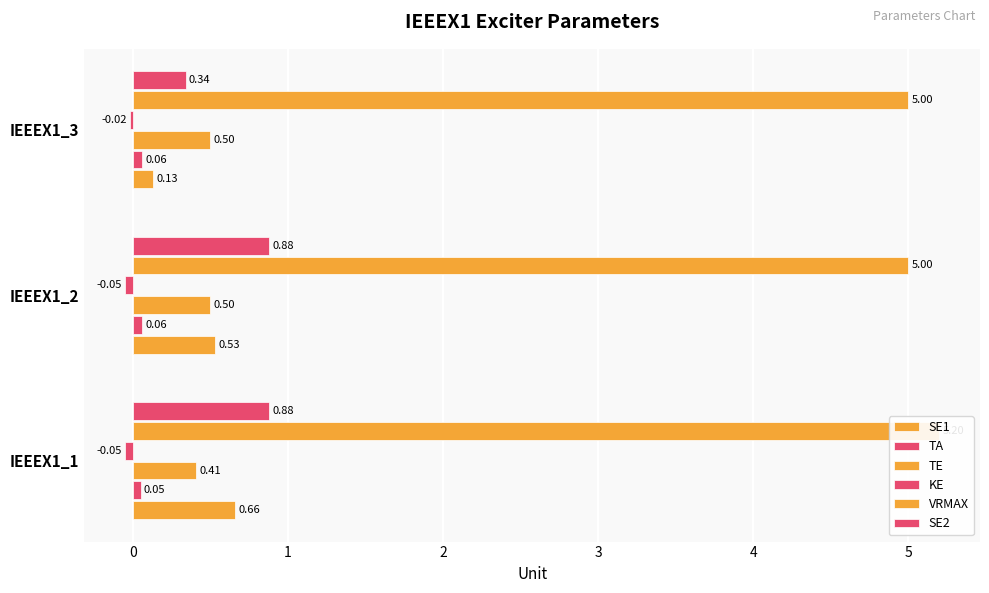

Is the value of TE at IEEEX1_3 greater than the value of SE1 at IEEEX1_2?

No